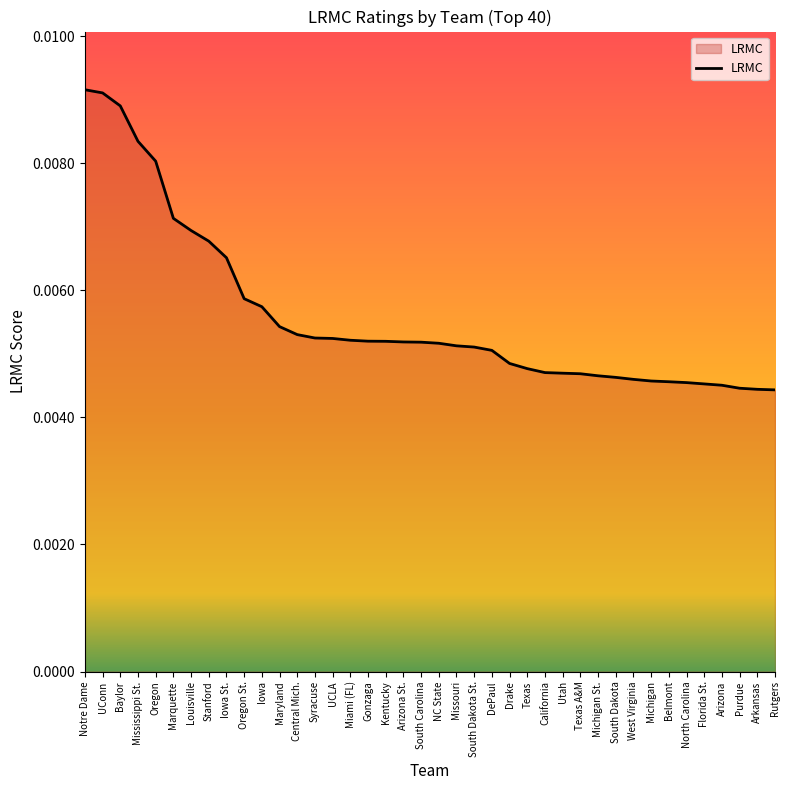

Between West Virginia and Marquette, which is larger?

Marquette